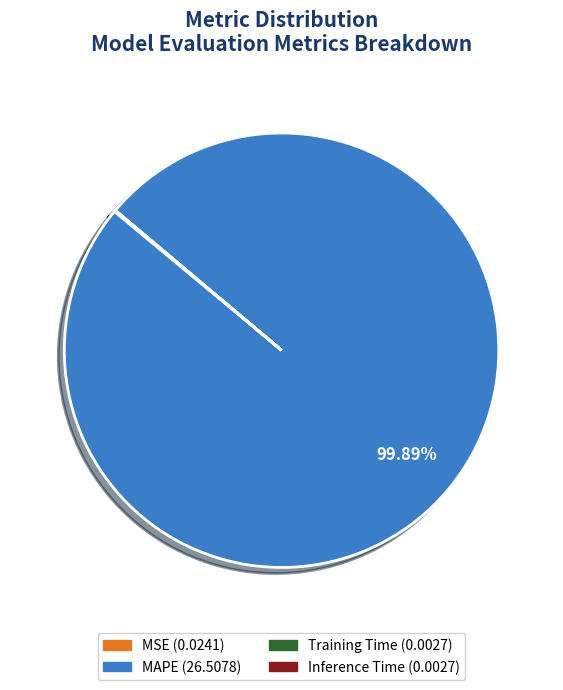

Which category has the biggest portion of the pie?

MAPE